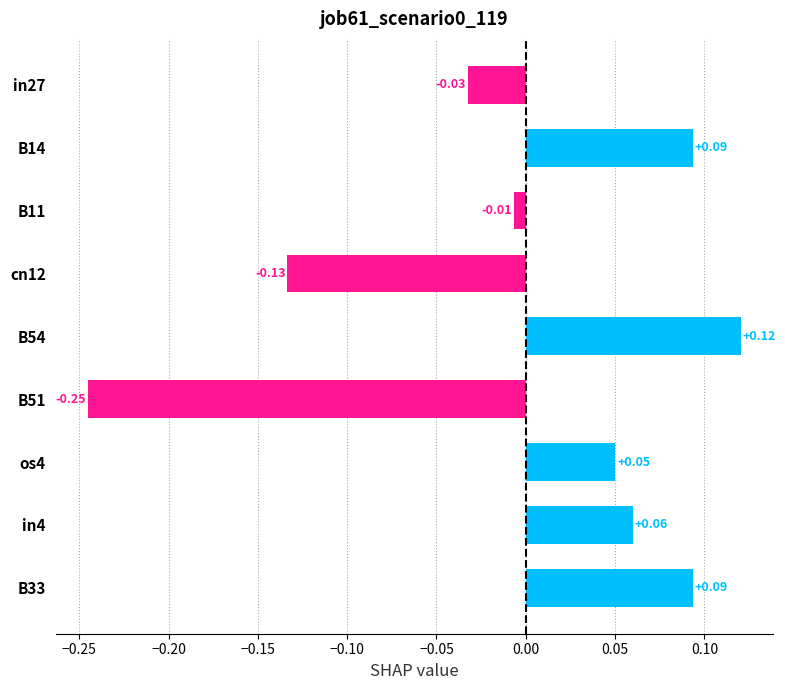

Does the chart contain stacked bars?

No